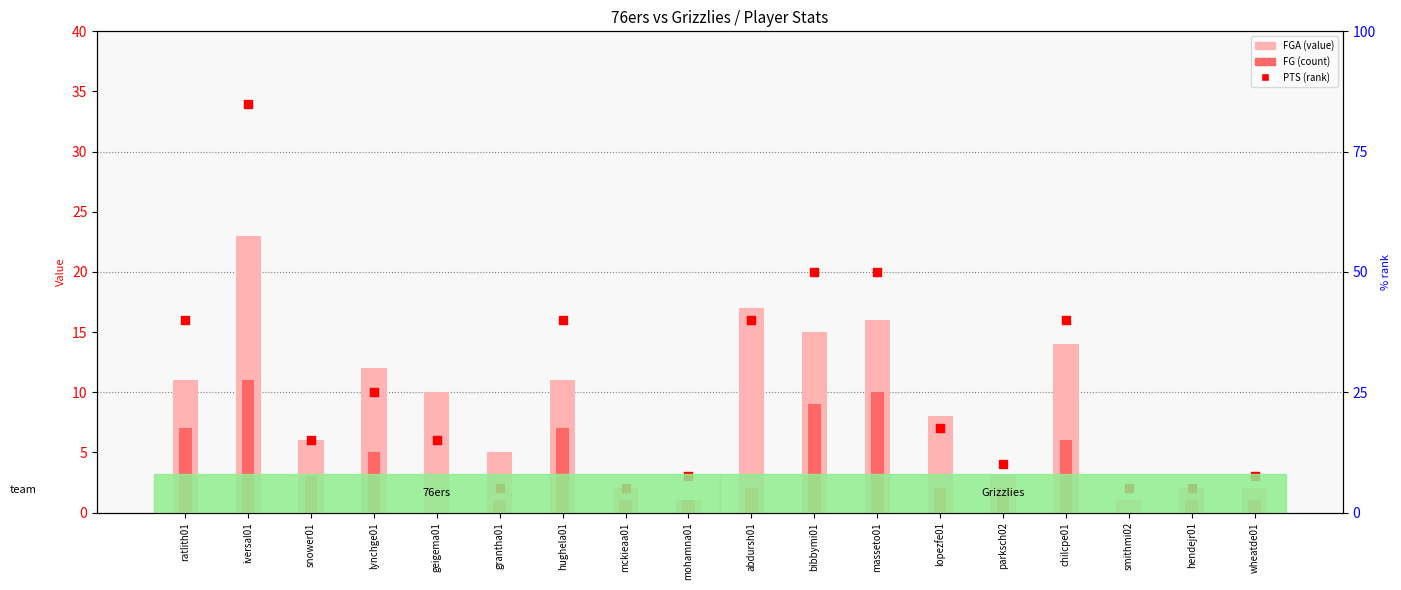

What are all the series names shown in the legend?

FGA, FG, PTS